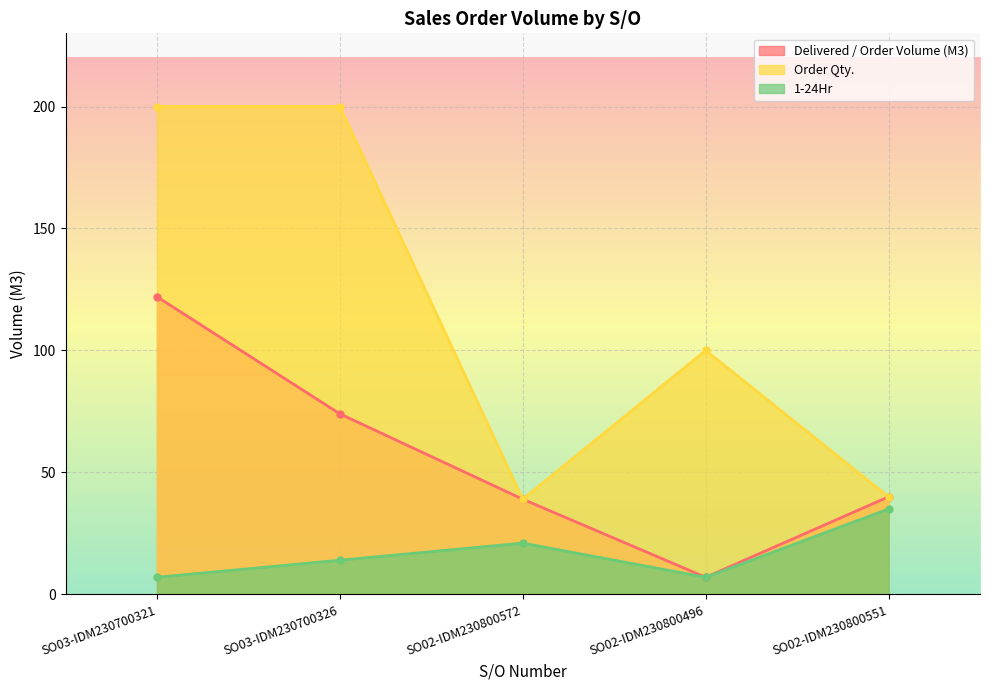

What is the difference between the Order Qty. values at SO03-IDM230700321 and SO02-IDM230800572?

161